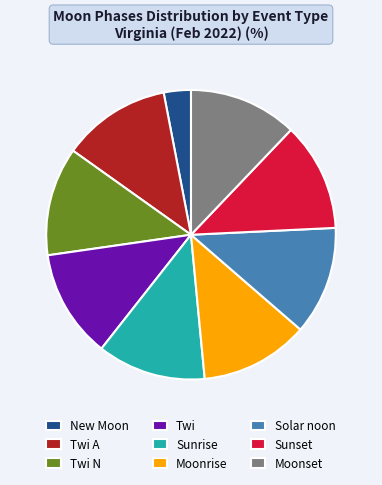

How many slices are in this pie chart?

9